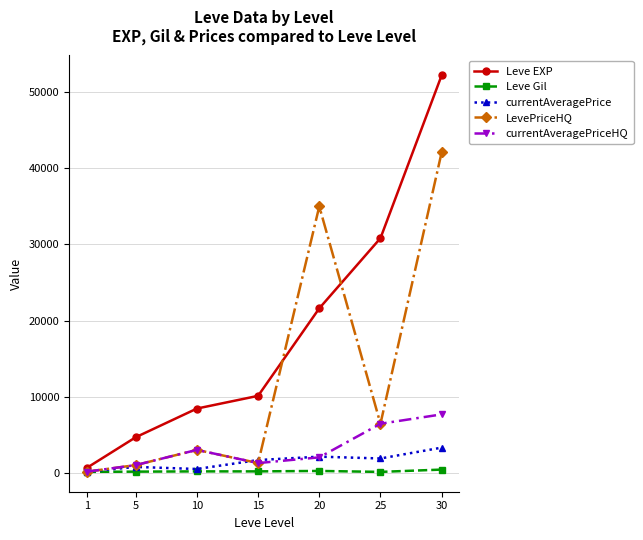

Which series has the widest spread of values?

Leve EXP